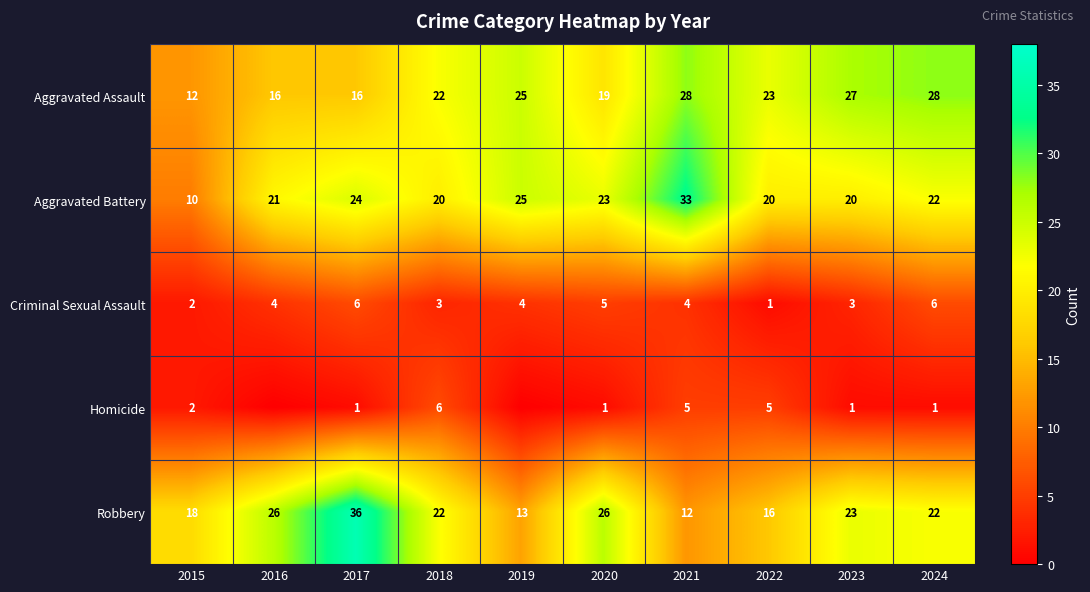

Count the Criminal Sexual Assault values in the range 3 to 5.

6